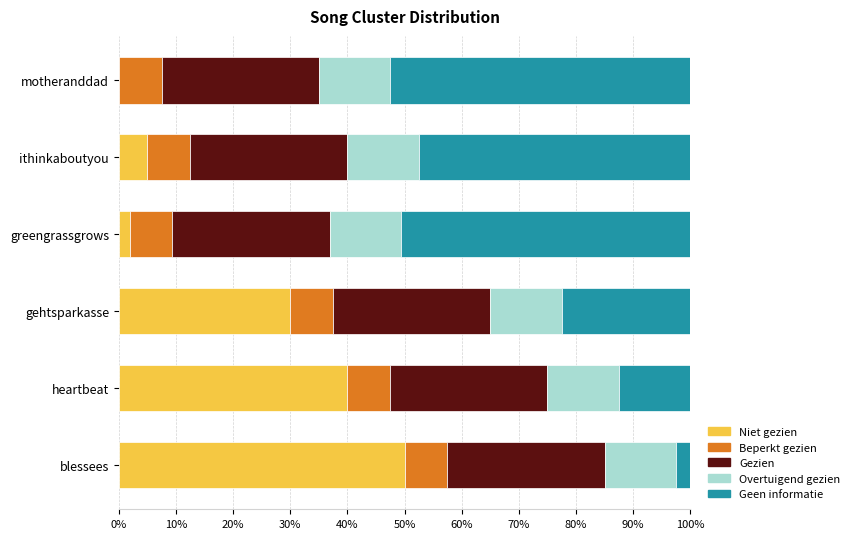

What is the total value across all series at gehtsparkasse?

100.0